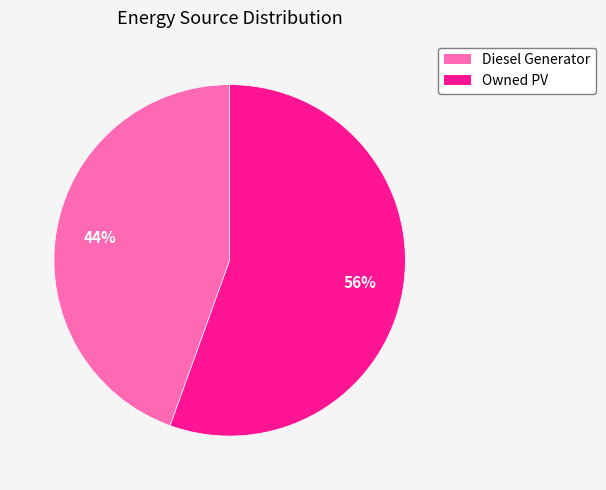

To the nearest percent, what is the average slice percentage?

50%